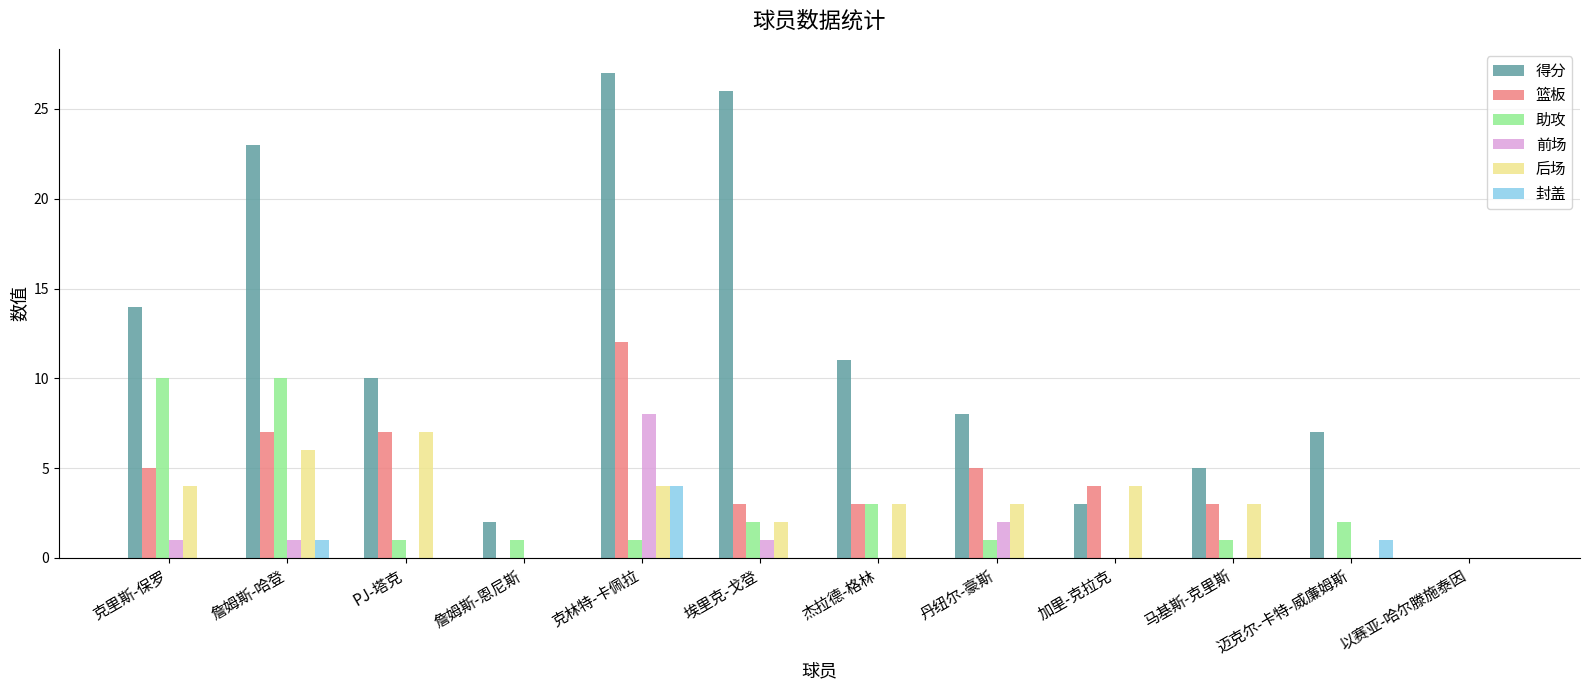

At which category is the sum across all series the highest?

克林特-卡佩拉